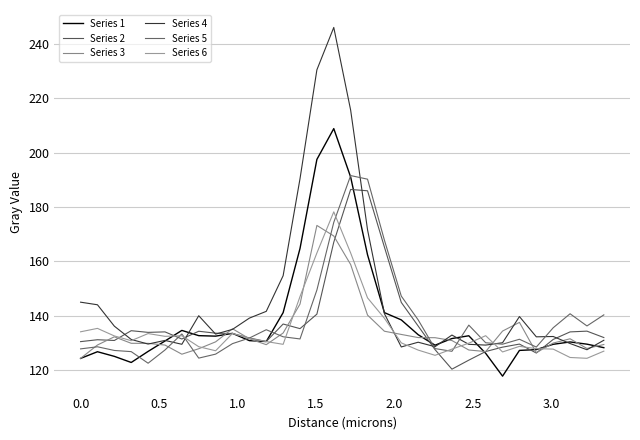

How many lines are shown in the chart?

6